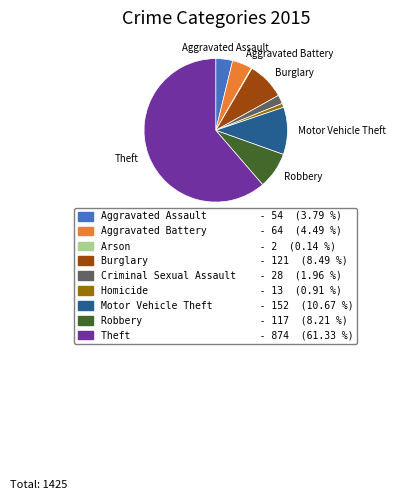

Which category has the biggest portion of the pie?

Theft